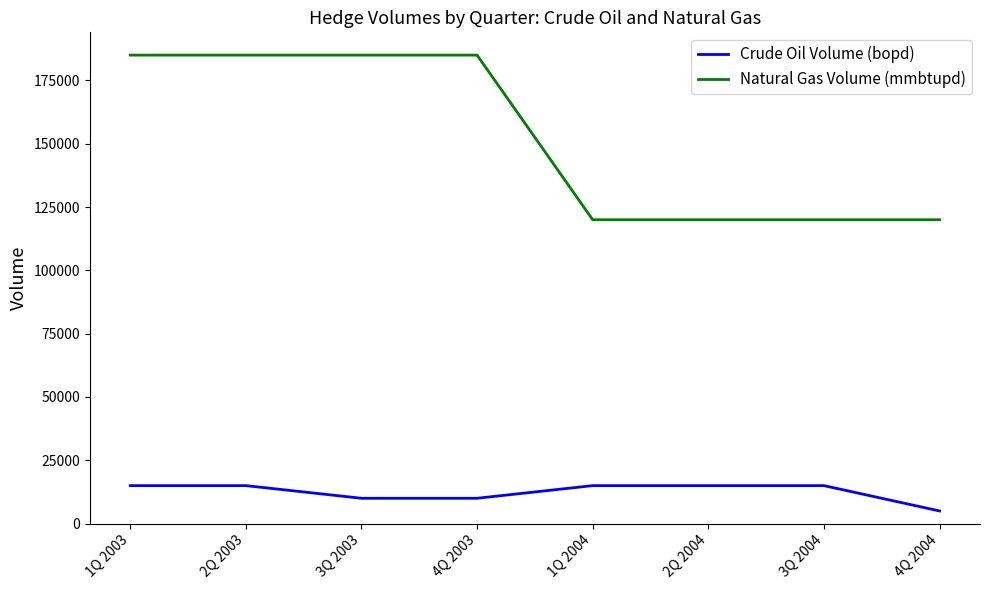

The value of Natural Gas Volume (mmbtupd) at 2Q 2004 is 120000. True or false?

True